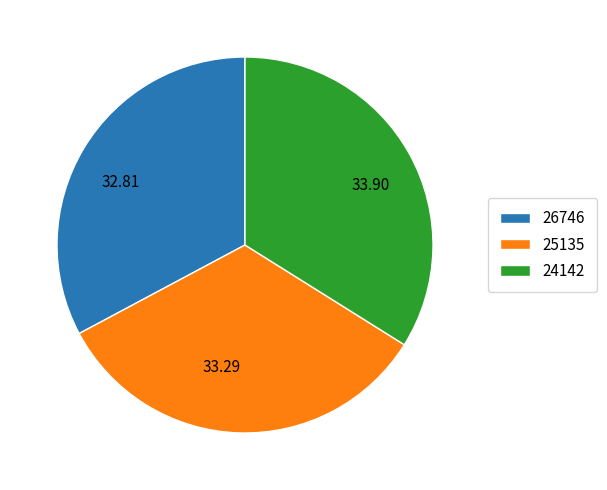

Is the sum of 32.81 and 33.29 greater than half?

Yes